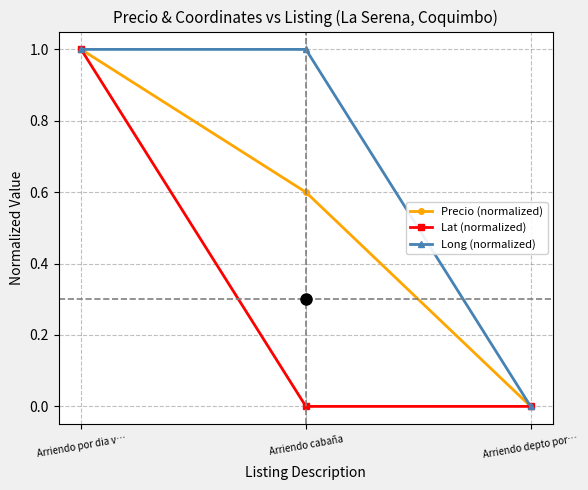

The value of Lat (normalized) at Arriendo depto por… is 0.6. True or false?

False